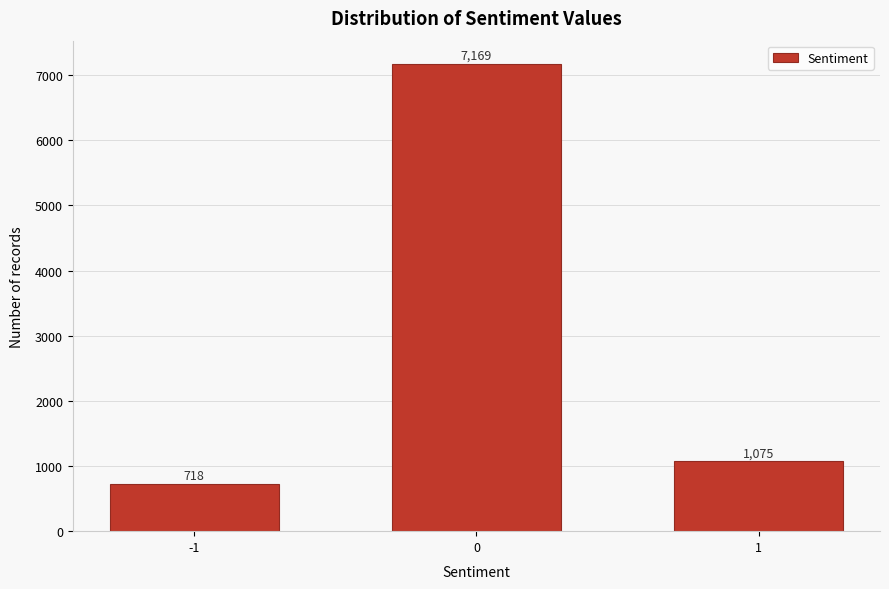

Reading left to right, transcribe all the data shown in this chart.

718	7169	1075